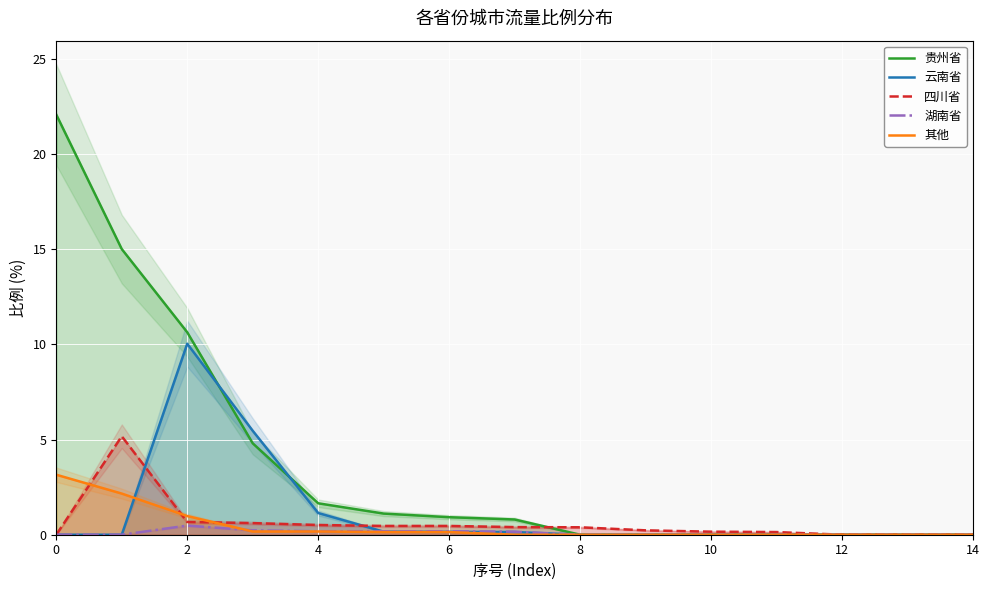

What is the difference between the maximum and second lowest values in the 贵州省 series?

22.1